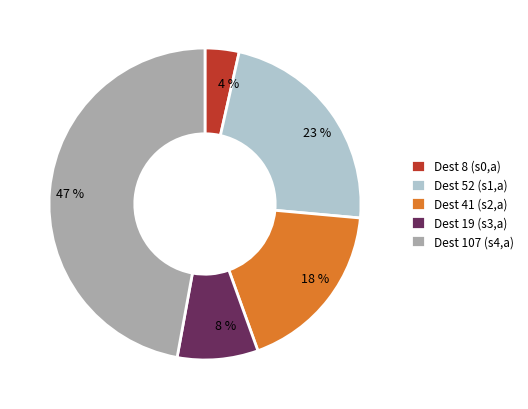

Is there a majority slice in this chart?

No